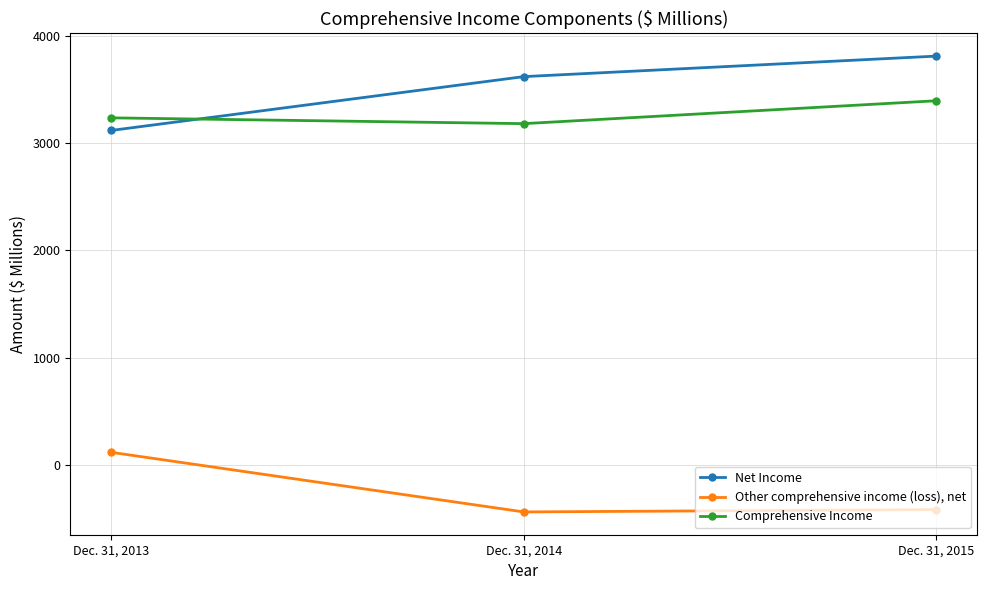

What is the value of the Other comprehensive income (loss), net point at the 2nd from the left?

-438